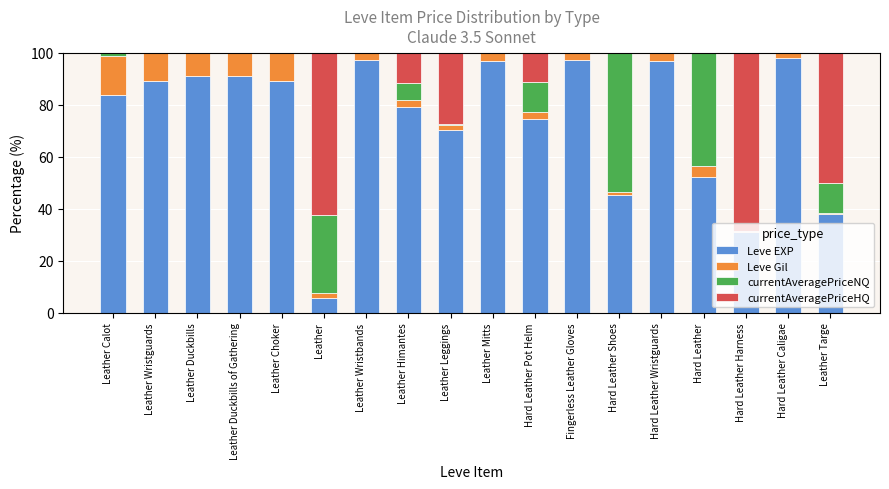

The value of Leve EXP at Hard Leather is 74.4. True or false?

False